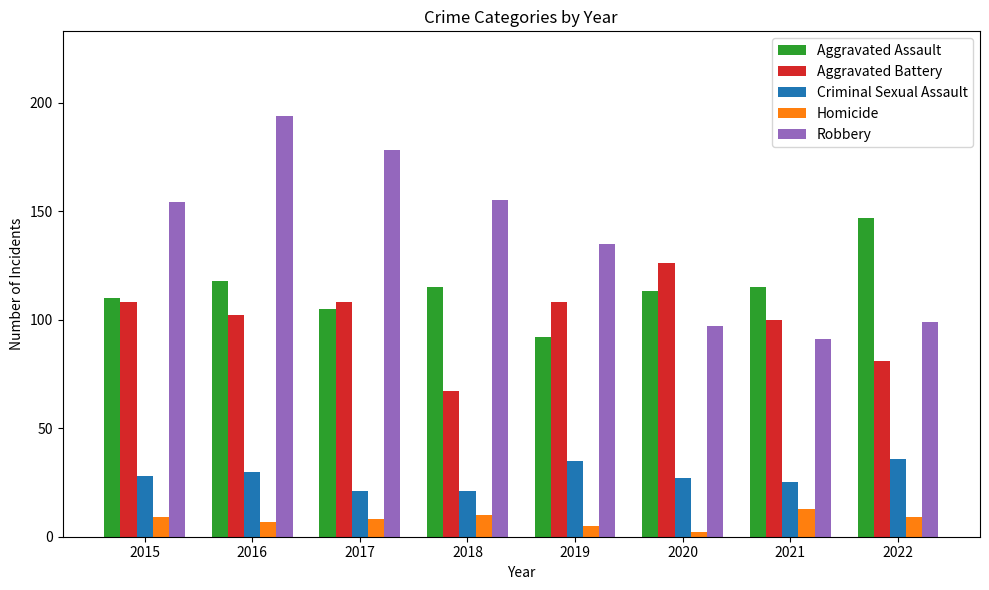

Is it true that Criminal Sexual Assault equals 30 at 2017?

False